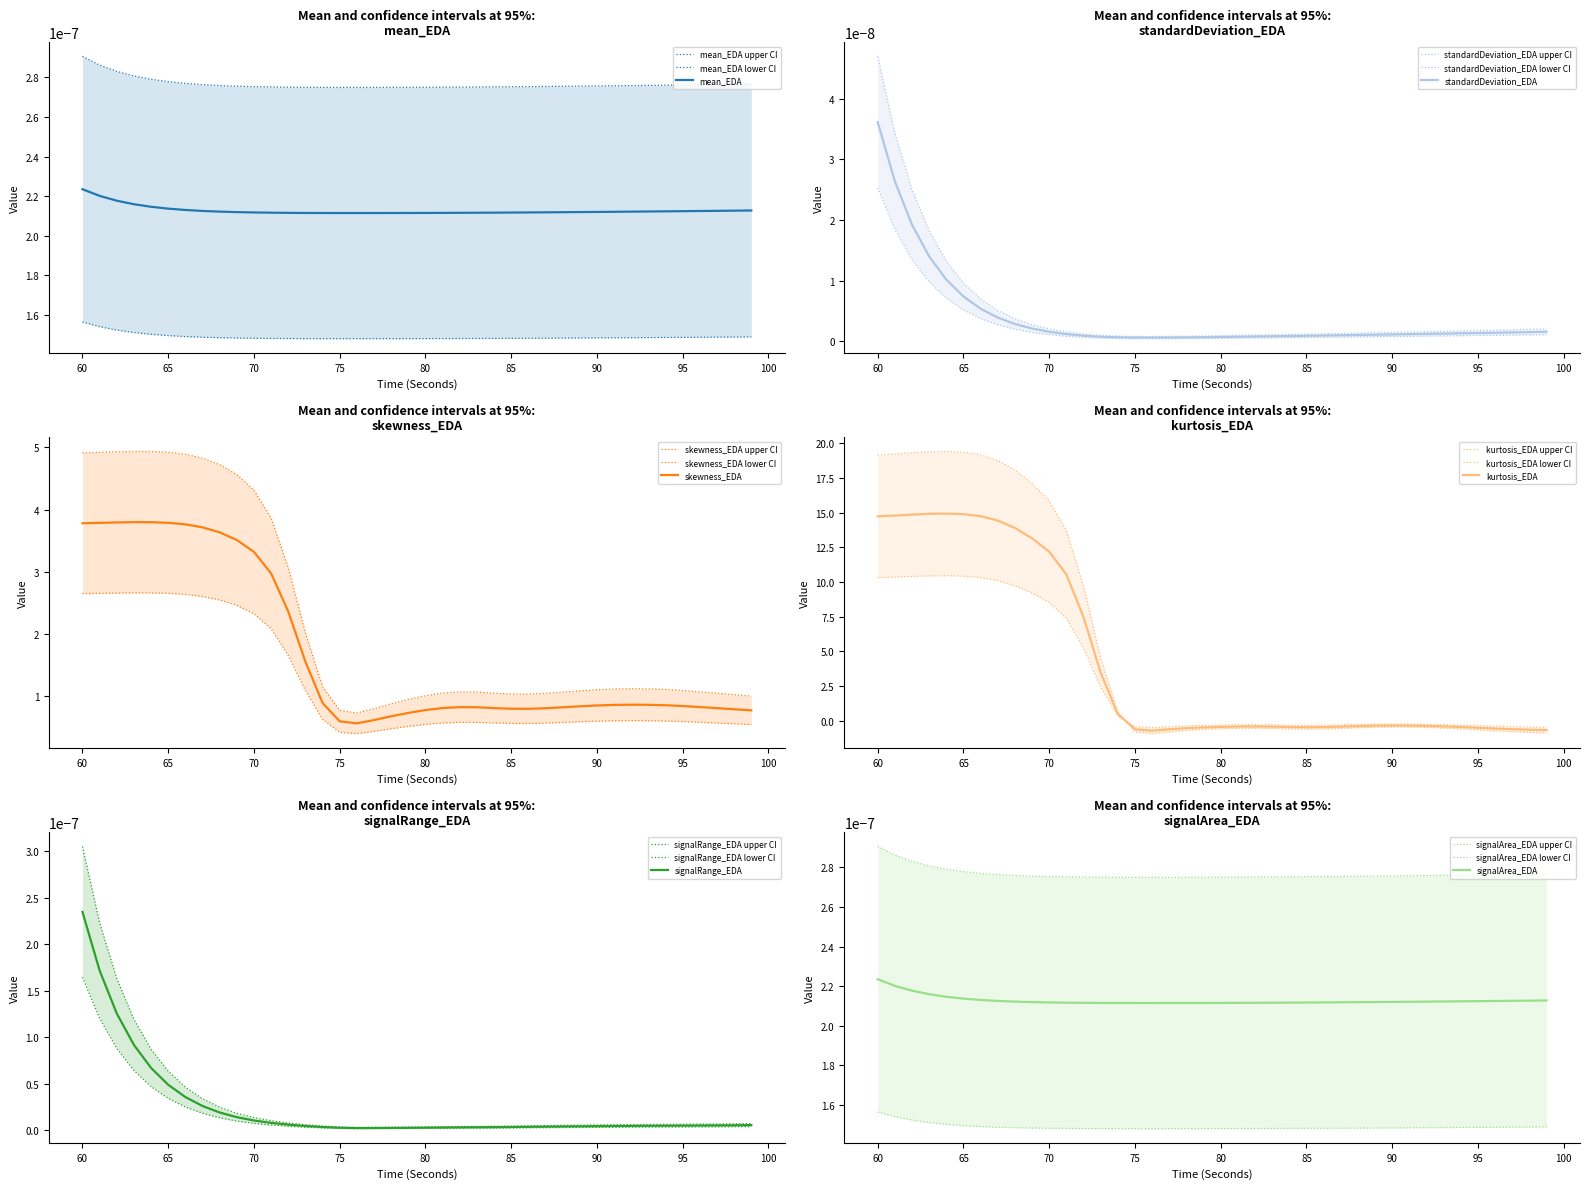

What is the difference between the highest and lowest values at 93?

1.3